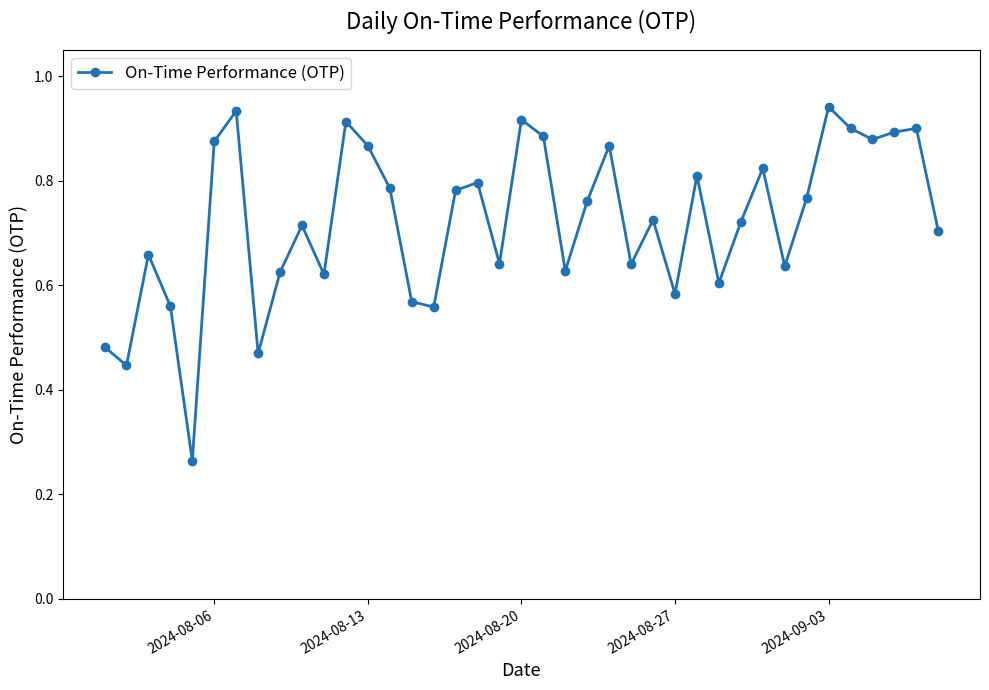

How many interior local valleys (lower than both neighbors) does the data have?

12